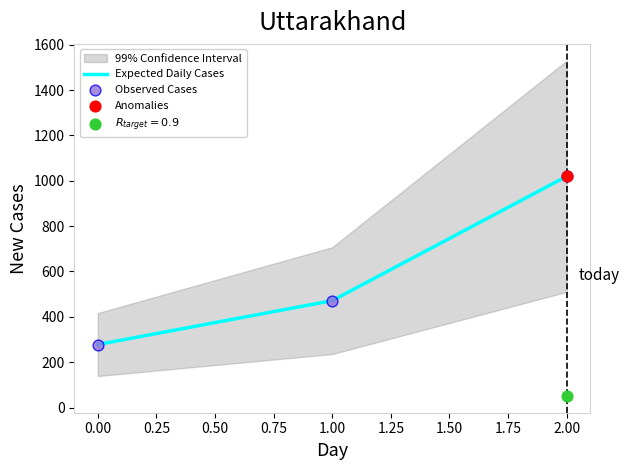

Rank the categories by Expected Daily Cases value from highest to lowest.

2.00, 1.00, 0.00